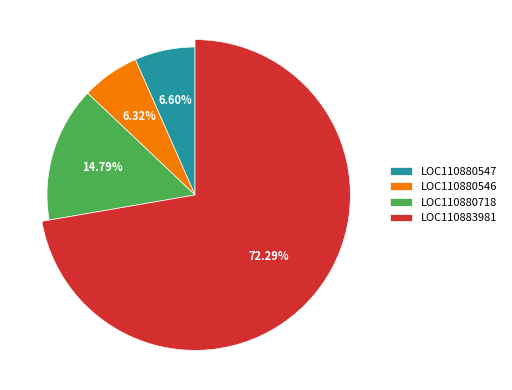

What is the smallest slice in the pie chart?

LOC110880546